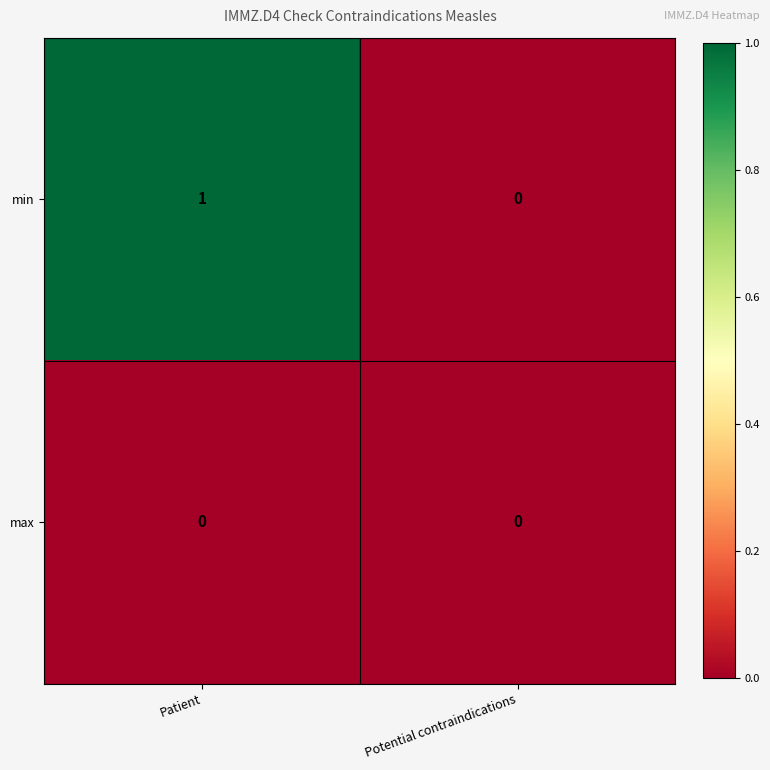

Count the number of categories in the chart.

2